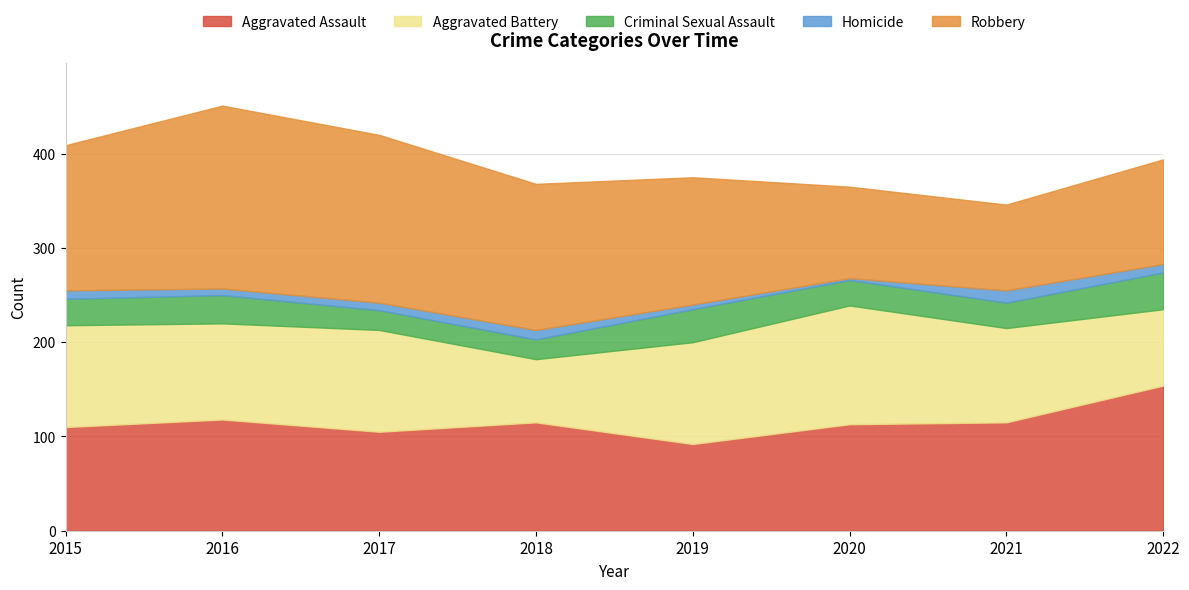

True or false: Robbery has a value of 135 at 2019.

True